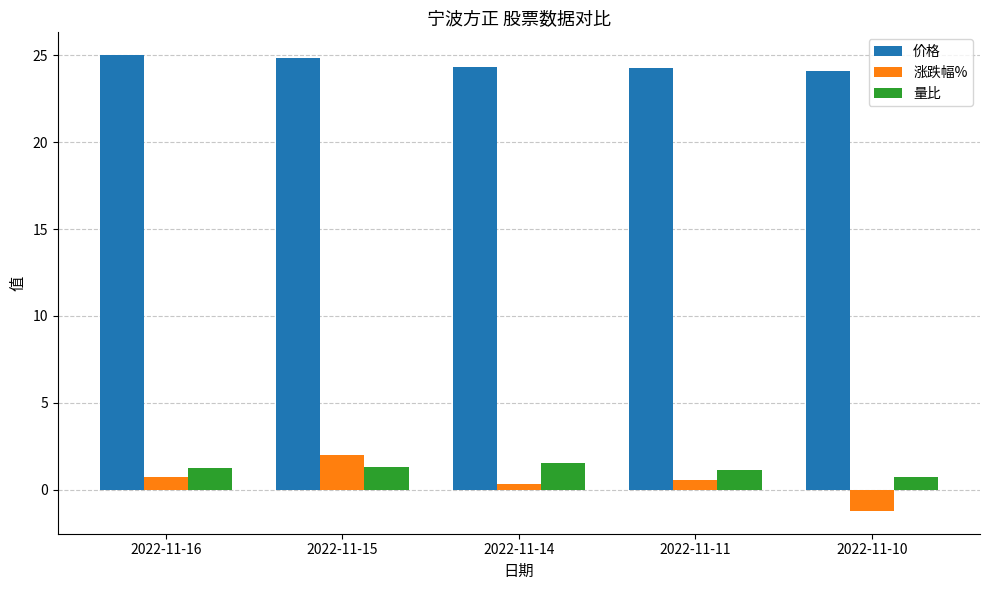

Are the bars grouped side by side (vs. stacked)?

Yes